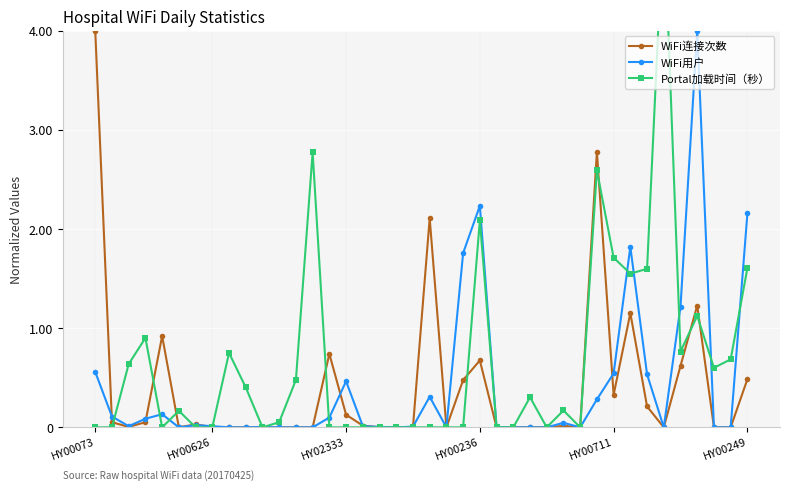

Does the chart display data point markers on the line(s)?

Yes